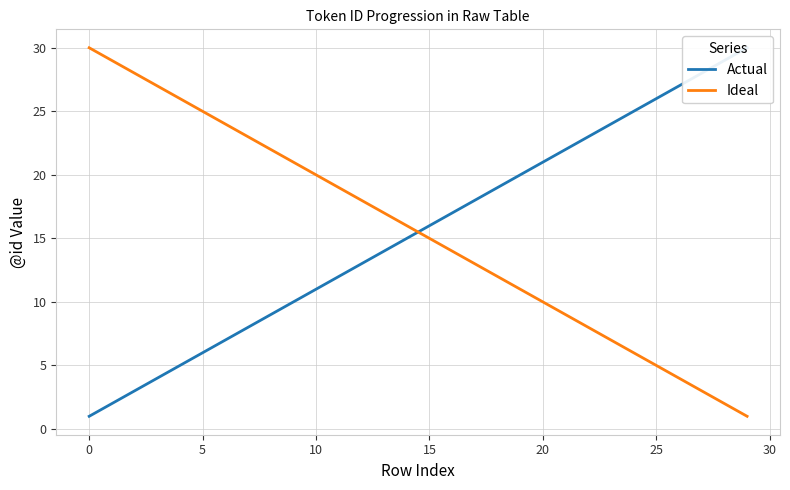

What is the approximate value of Ideal at 9?

21